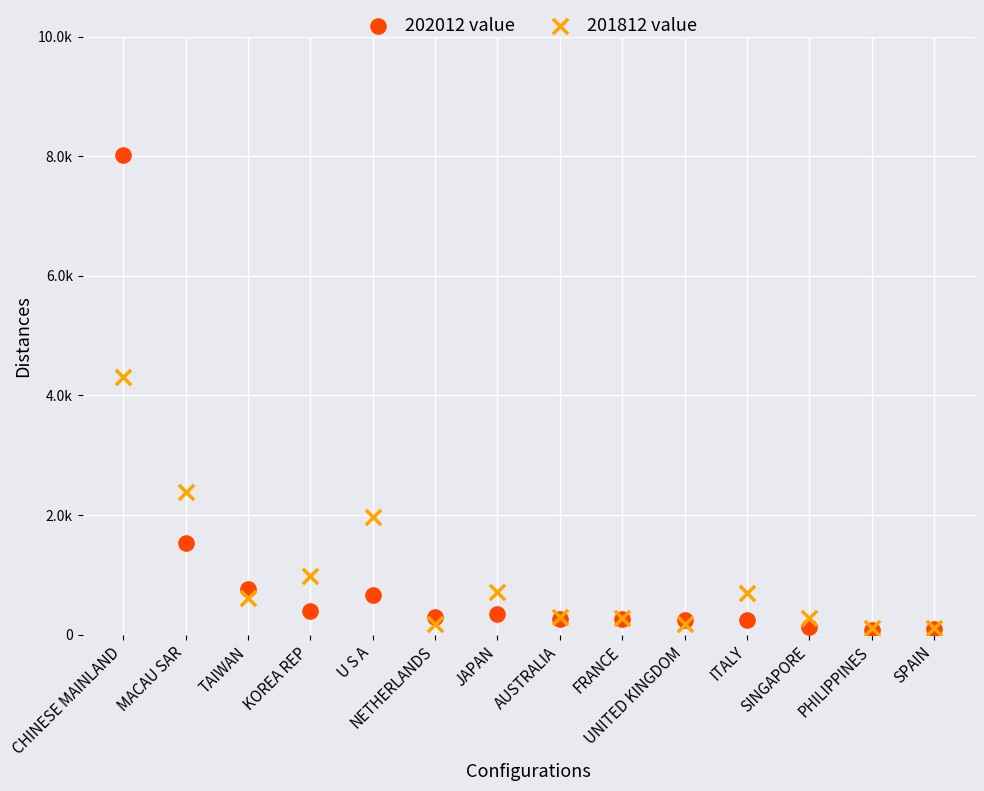

What are all the series names shown in the legend?

202012 value, 201812 value